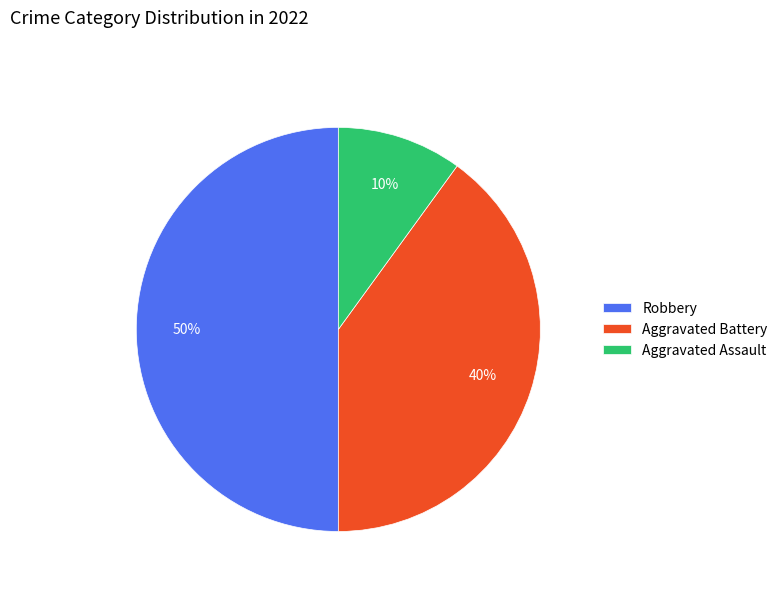

Combined, do Robbery and Aggravated Battery account for over 50%?

Yes